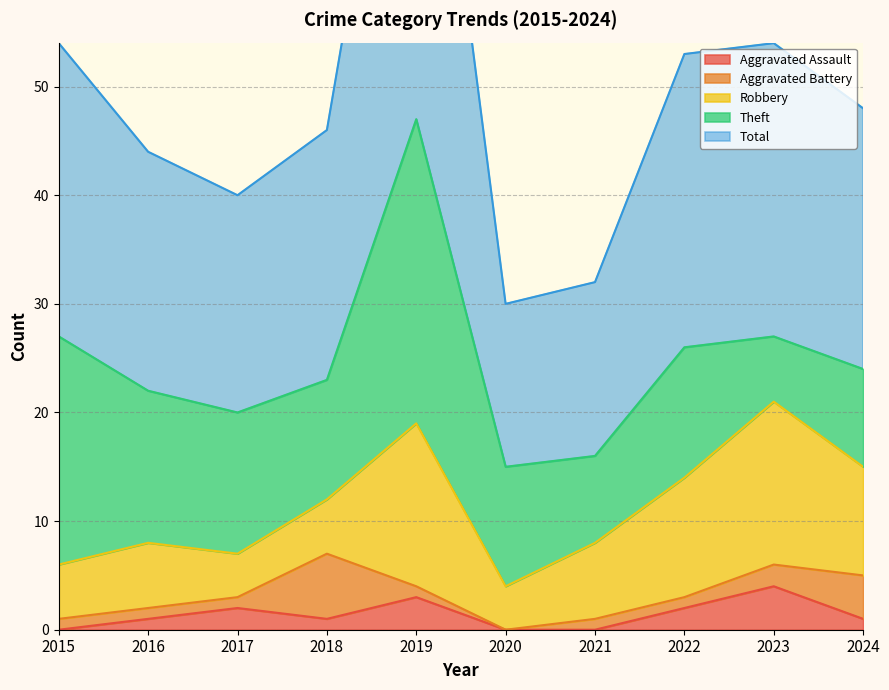

What is the greatest value displayed?

47